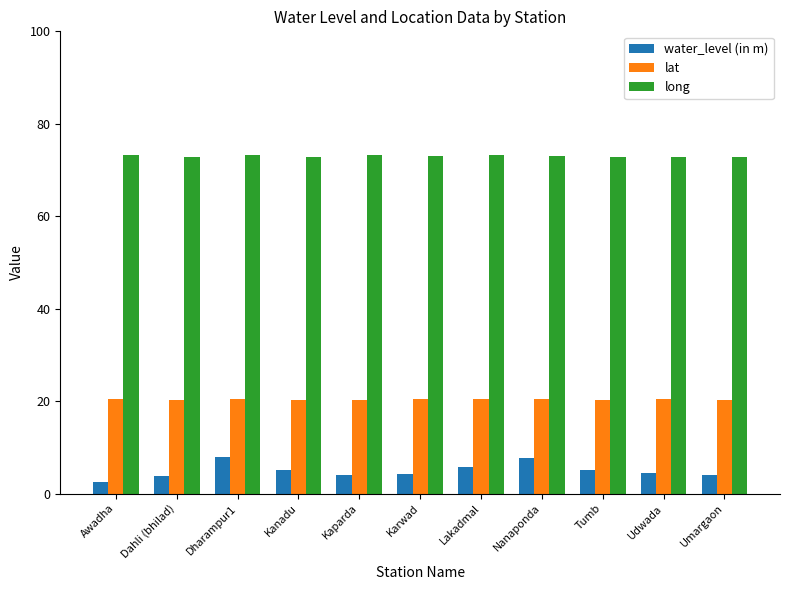

At how many categories does at least one series exceed 62?

11